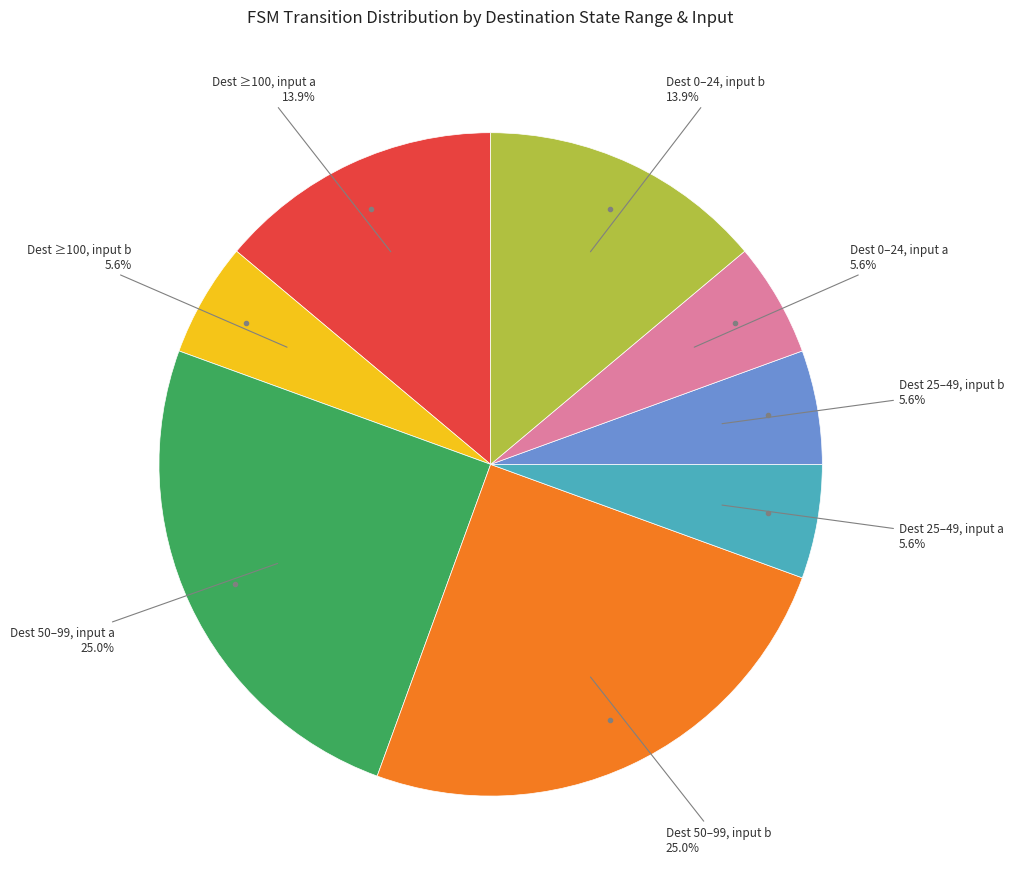

Is there a majority slice in this chart?

No